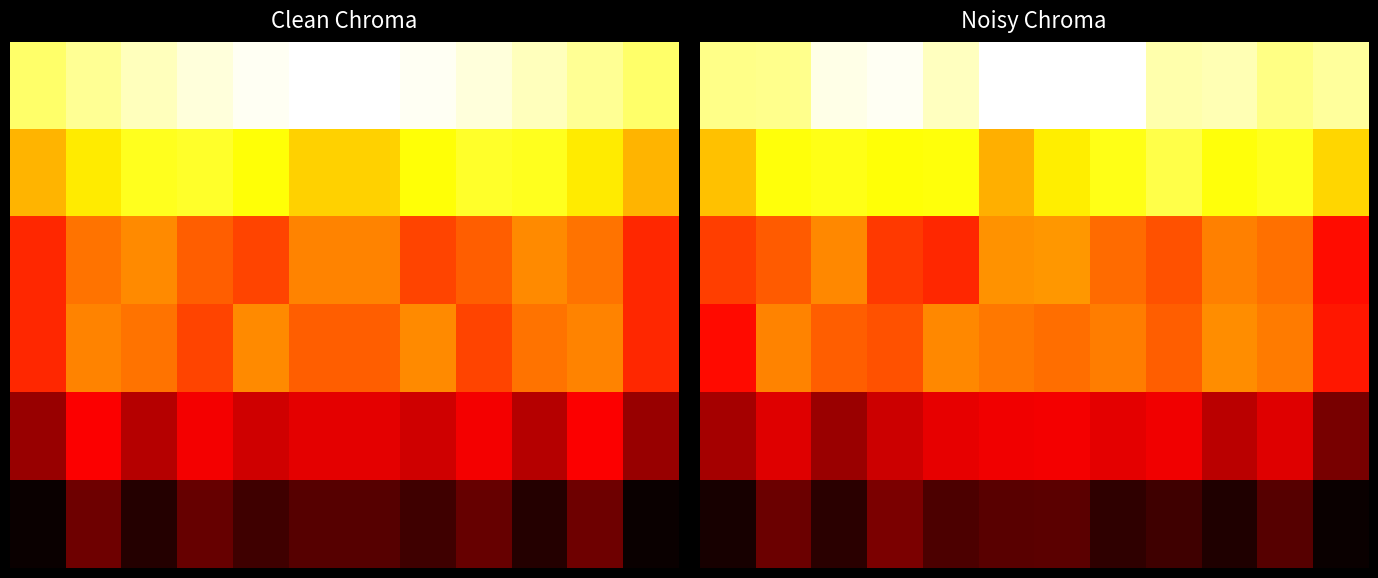

At which category does the chart reach its peak across all series?

5